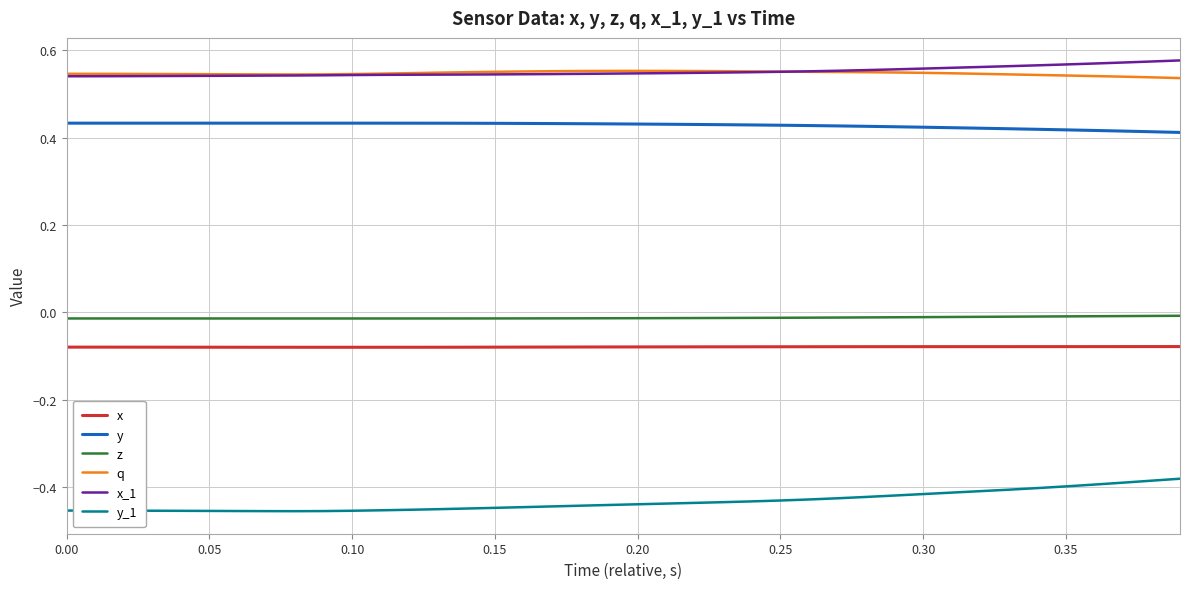

True or false: y and z cross at least once.

False